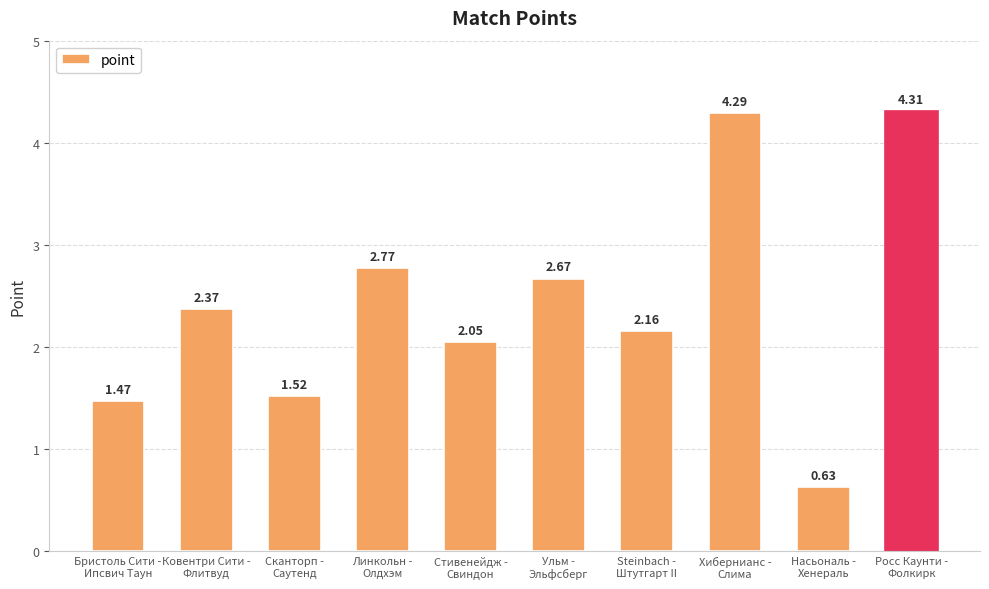

What is the difference between the maximum and minimum values?

3.7